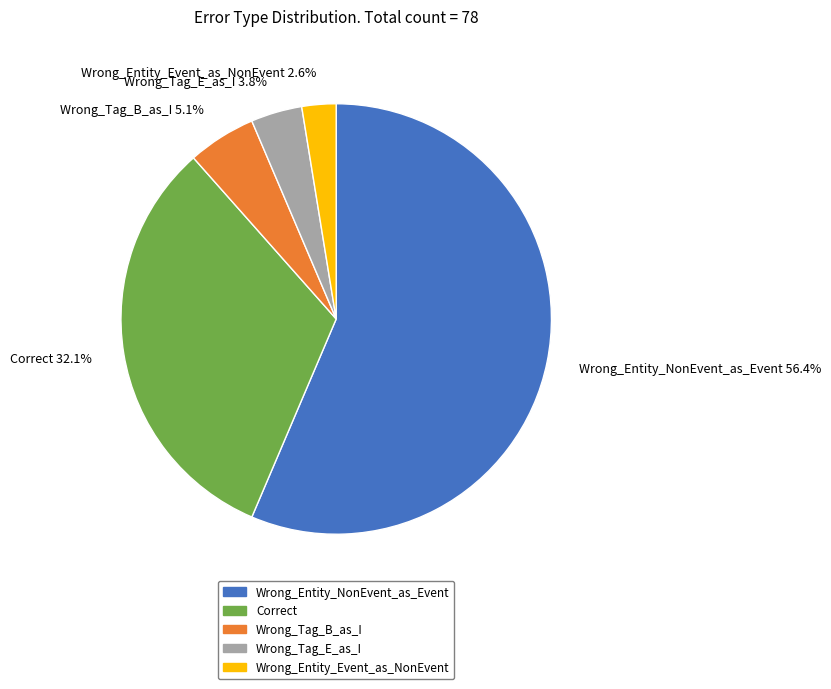

True or false: Wrong_Entity_Event_as_NonEvent accounts for 12% of the total.

False